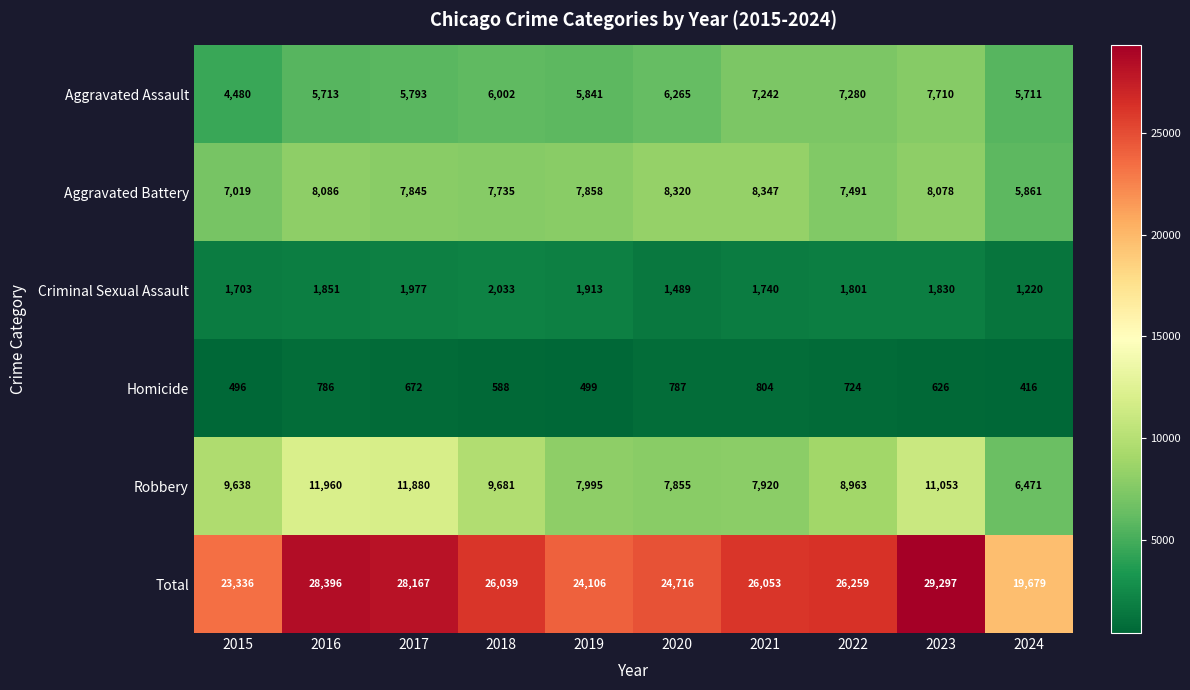

Which category has the lowest value across all series?

2024